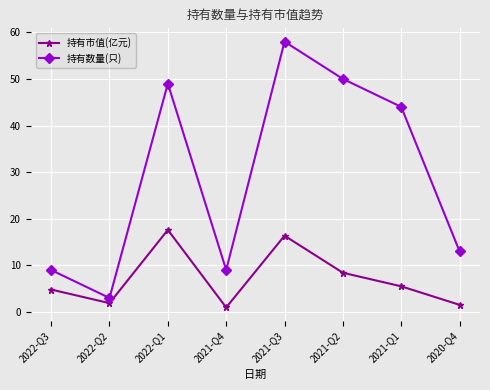

How many distinct data groups are displayed?

2